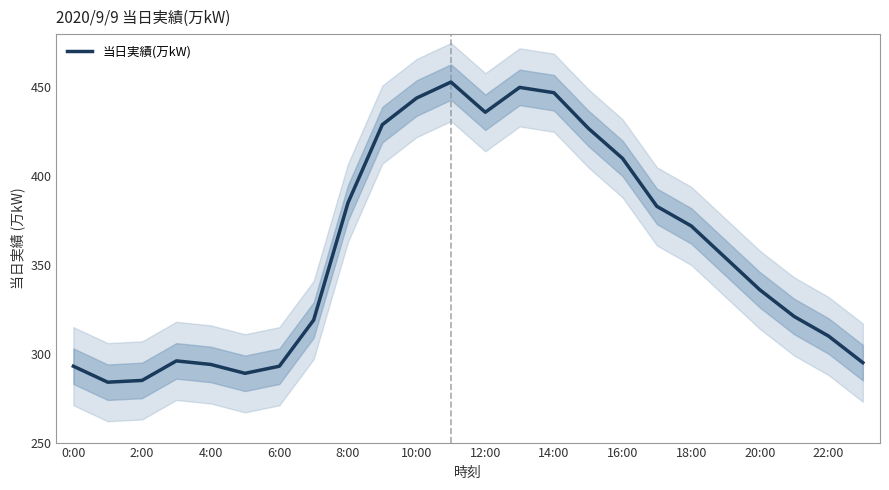

The 当日実績(万kW) series shows 162 at 20:00. True or false?

False